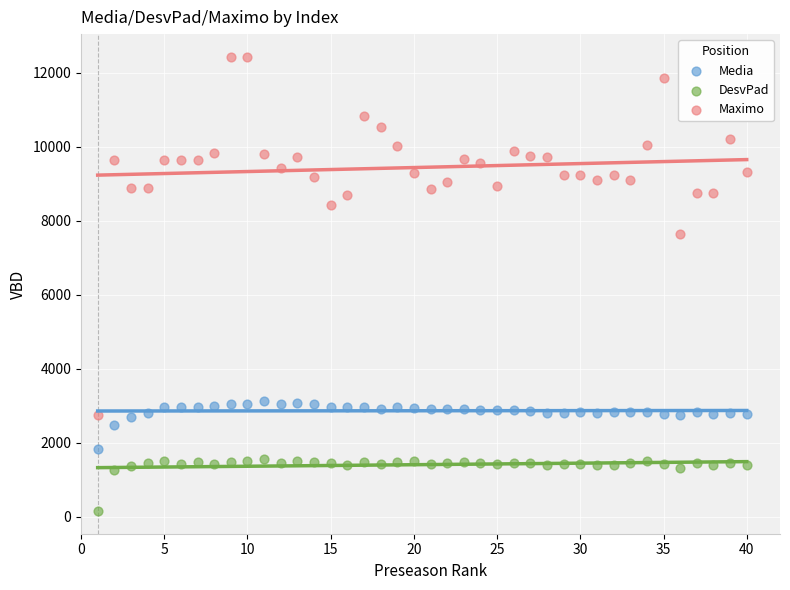

Across all series, what Y value is closest to 6288?

7644.5